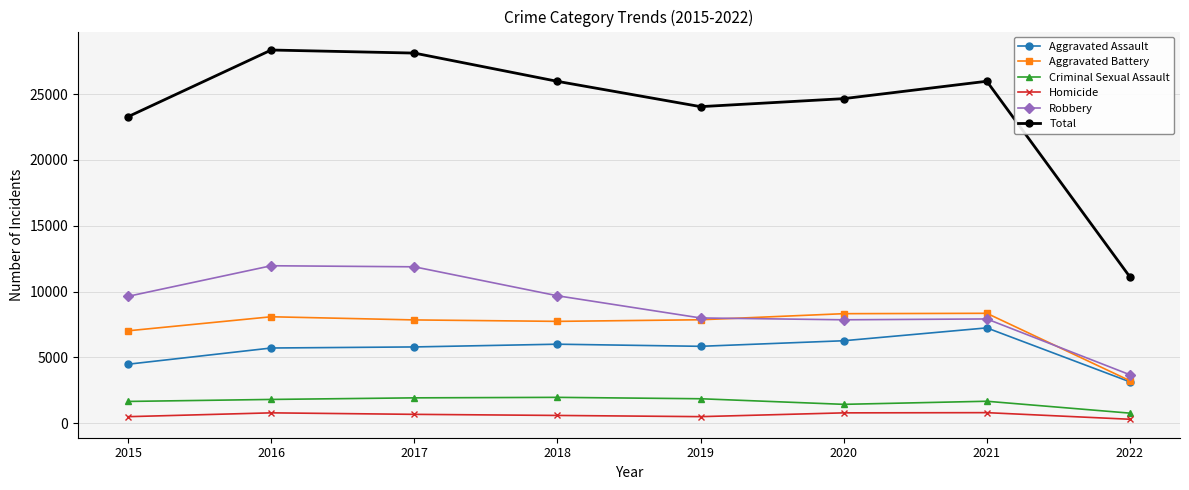

True or false: Aggravated Assault has a value of 5840 at 2019.

True